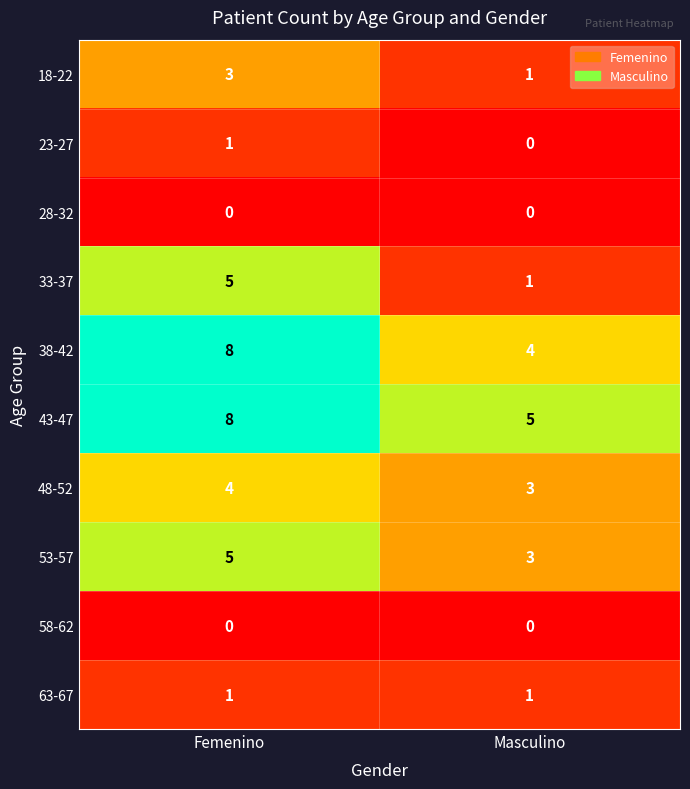

What is the difference between the highest and lowest values at Masculino?

5